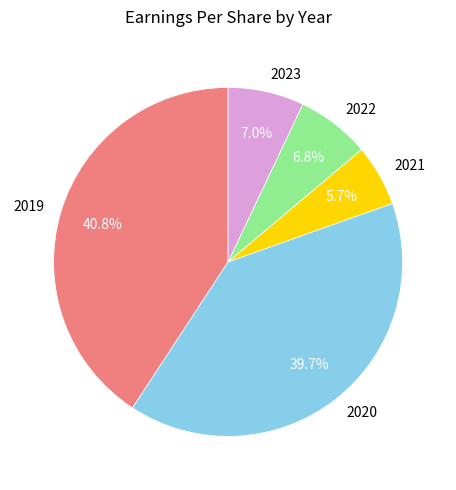

The 2023 slice represents 7% of the pie. True or false?

True